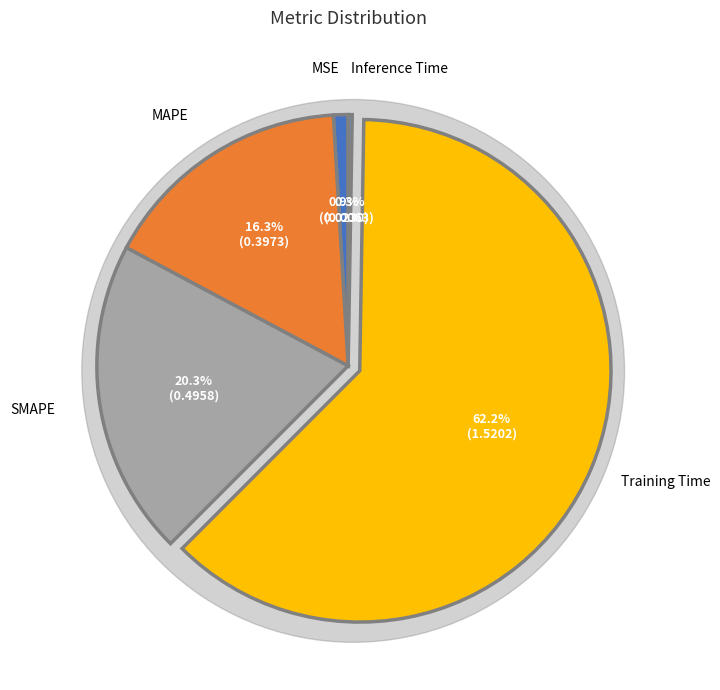

Is there a majority slice in this chart?

Yes